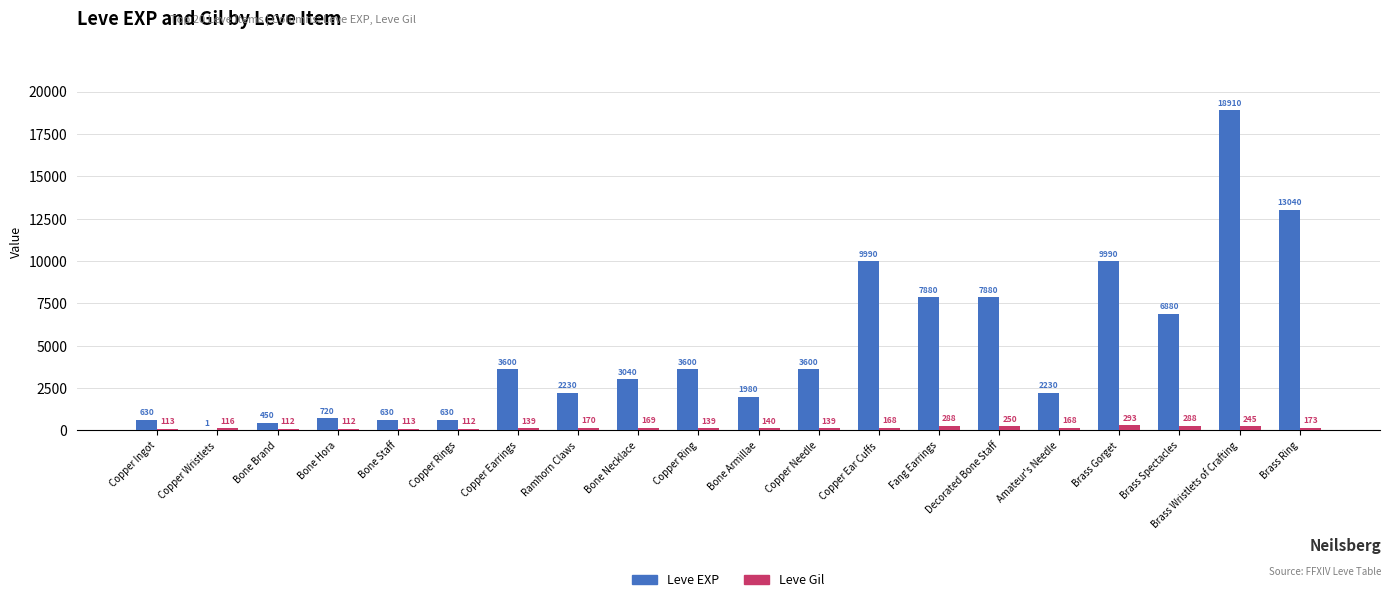

Which series has the widest spread of values?

Leve EXP